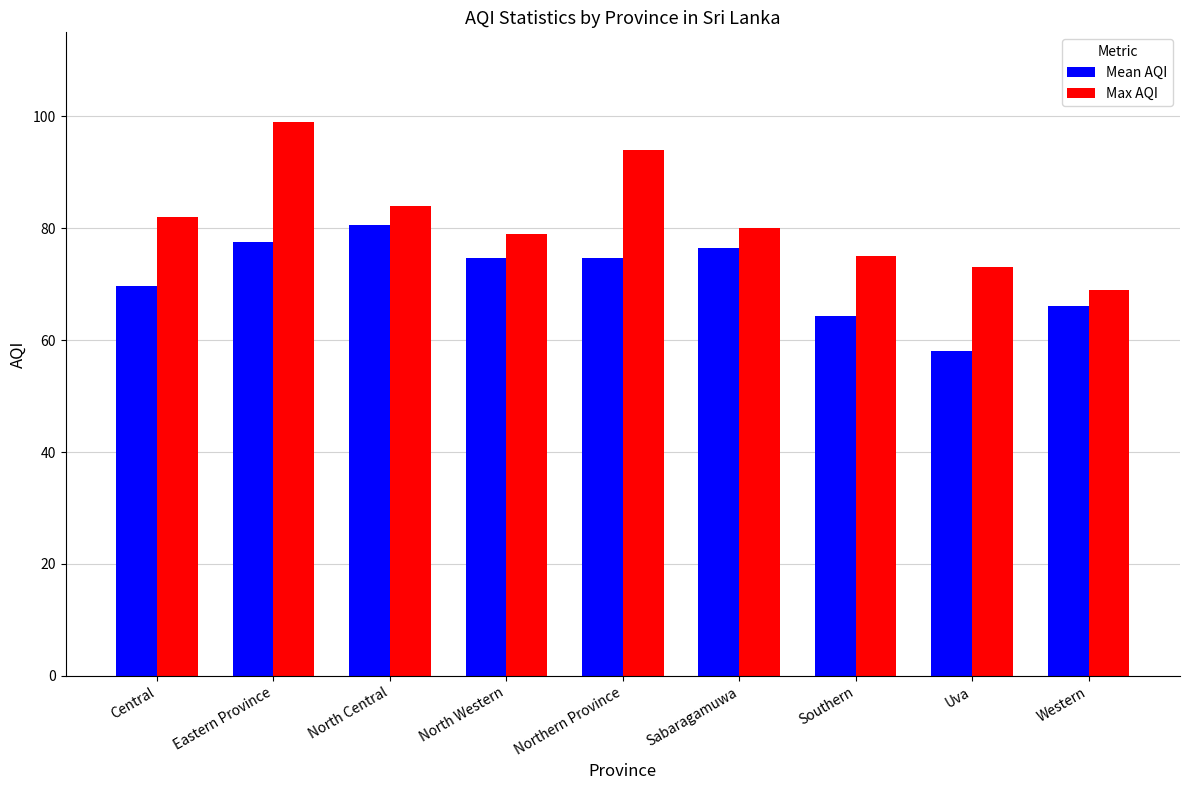

What are all the series names shown in the legend?

Mean AQI, Max AQI